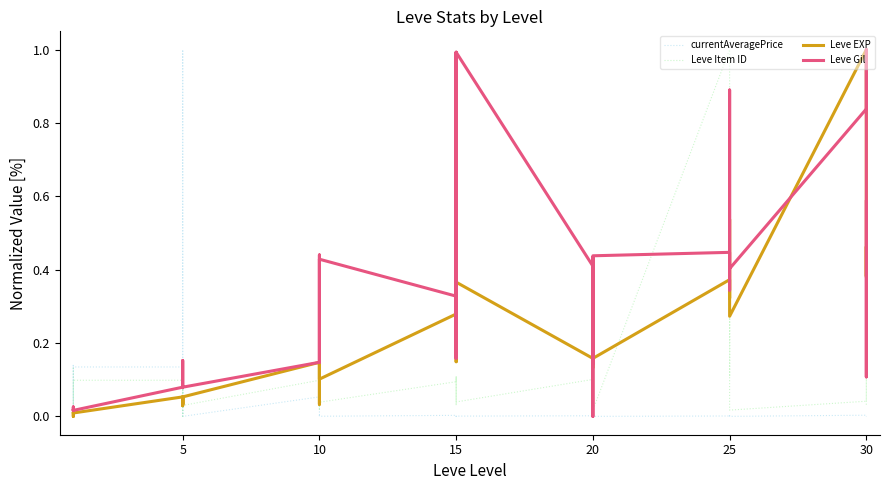

What is the sum of all Leve Item ID values?

4.8